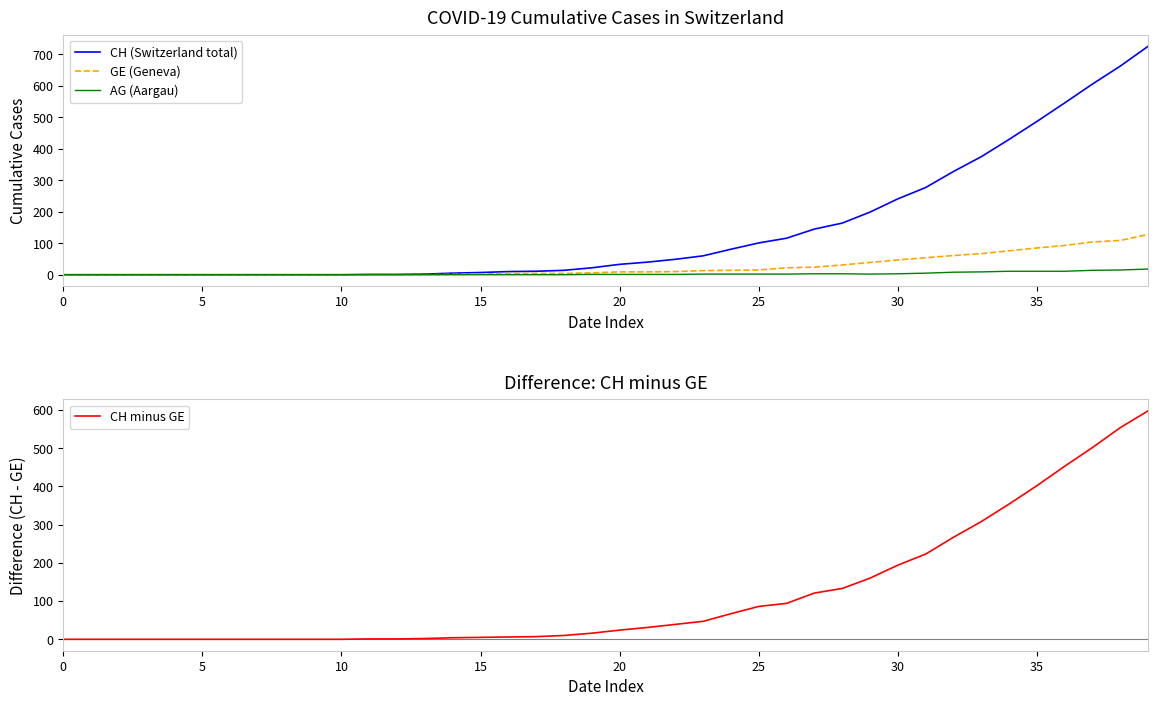

What is the average value of the CH minus GE series?

118